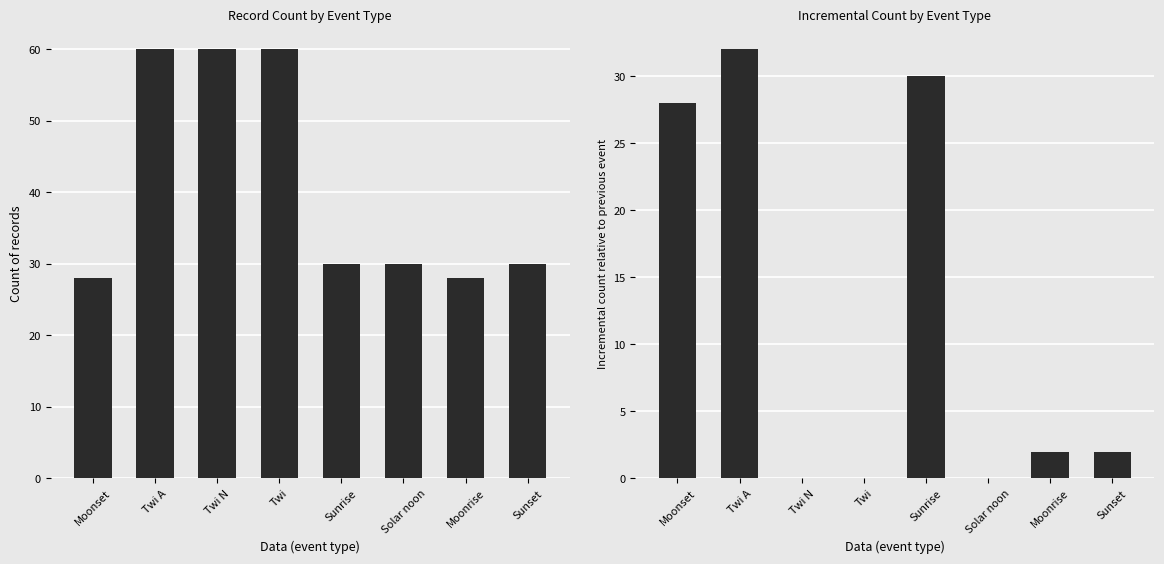

List the series in order of their peak value, highest first.

Count, Incremental Count